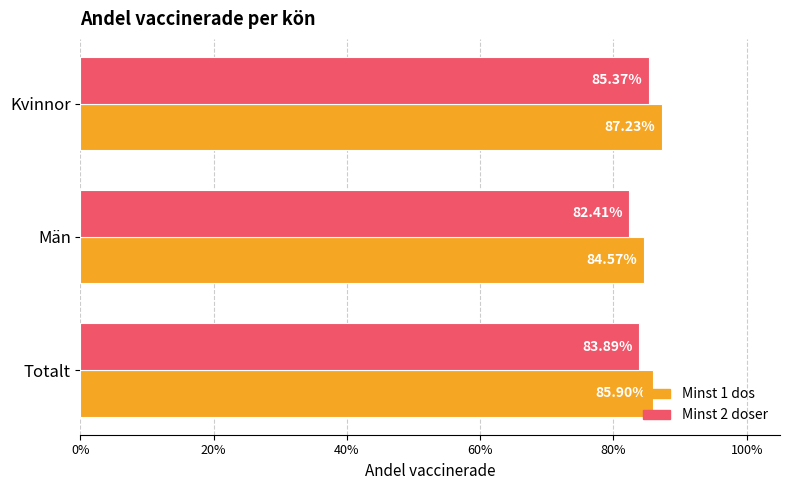

Which series has the largest range (max minus min)?

Minst 2 doser